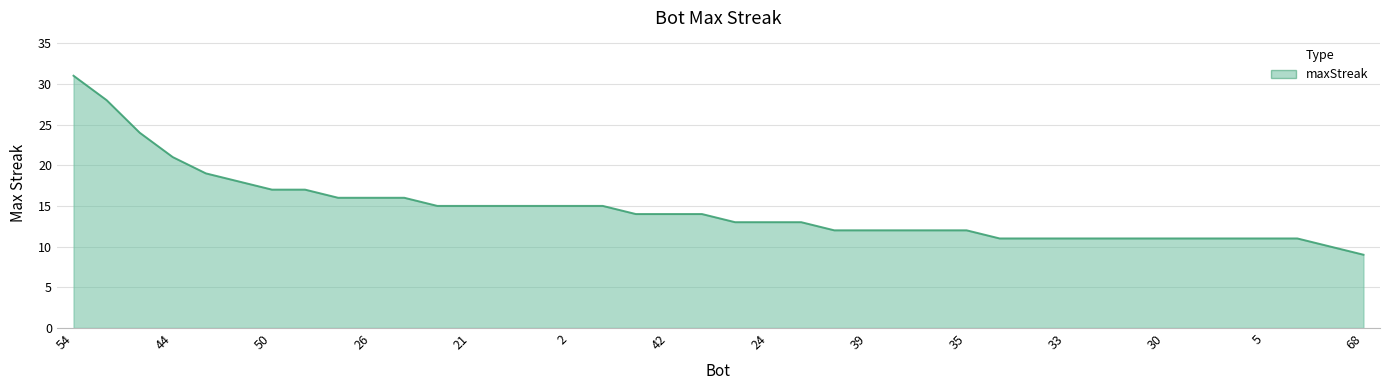

What is the smallest value displayed?

9